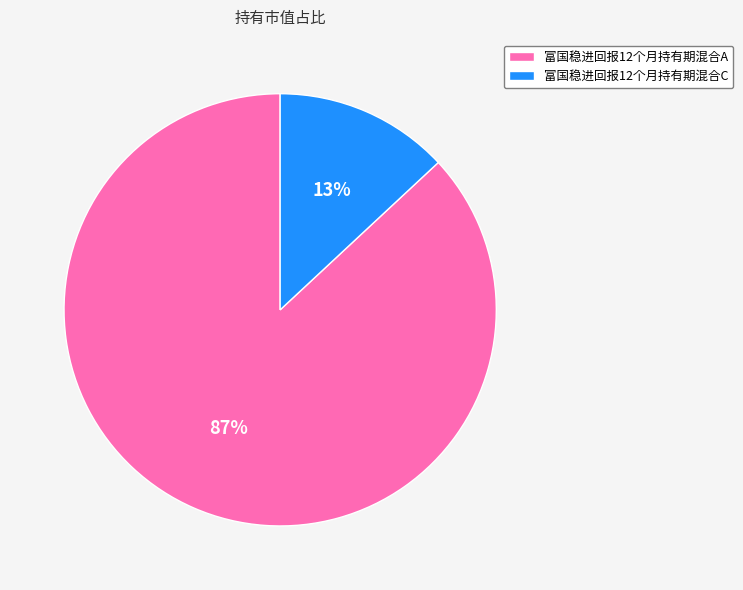

Combined, do 富国稳进回报12个月持有期混合A and 富国稳进回报12个月持有期混合C account for over 50%?

Yes